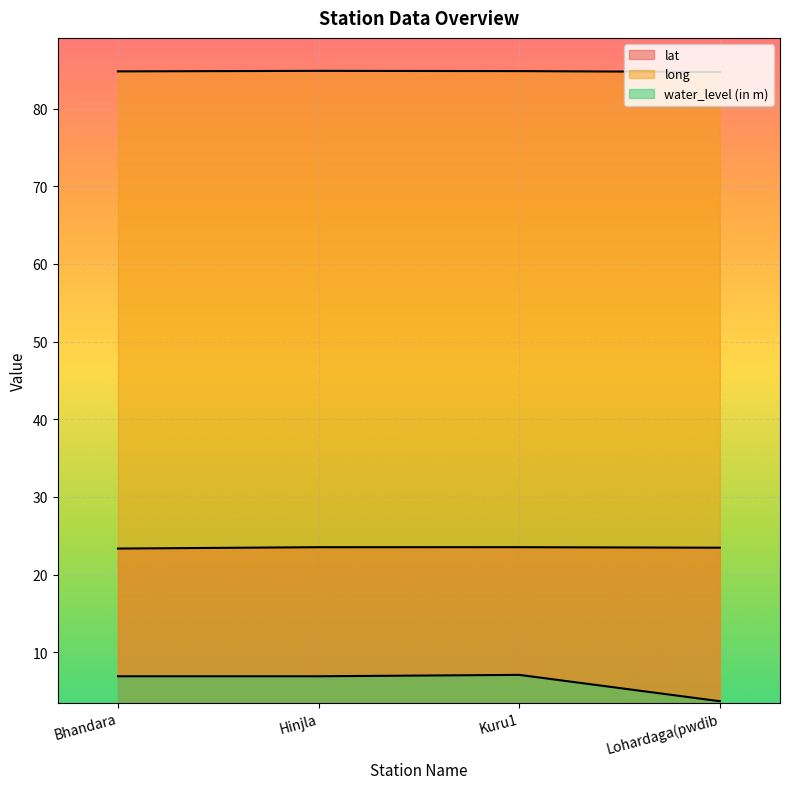

Count the number of categories in the chart.

4